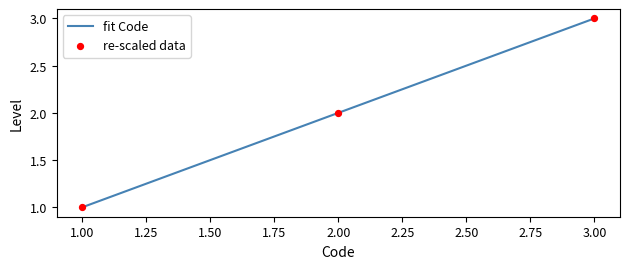

What is the change in value from 1.00 to 3.00?

+2